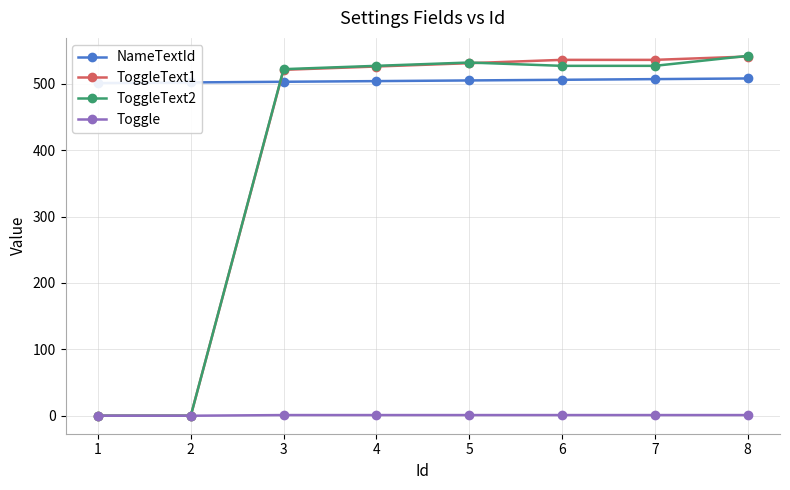

True or false: ToggleText2 has more than 1 points higher than both neighbors.

False